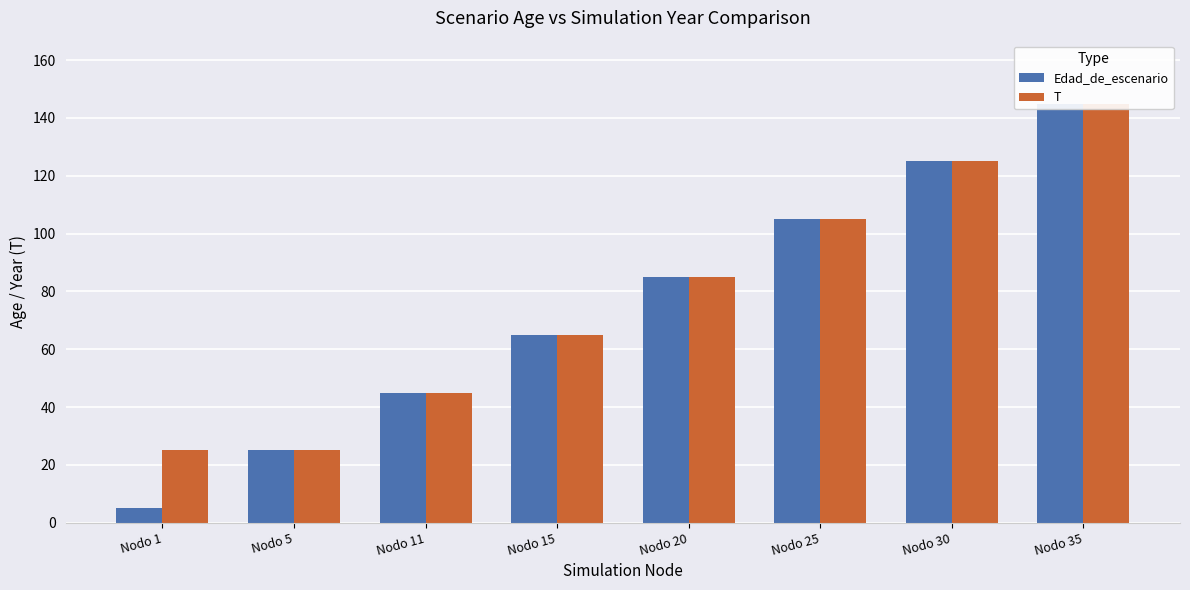

Is the value of T at Nodo 11 greater than the value of Edad_de_escenario at Nodo 11?

No